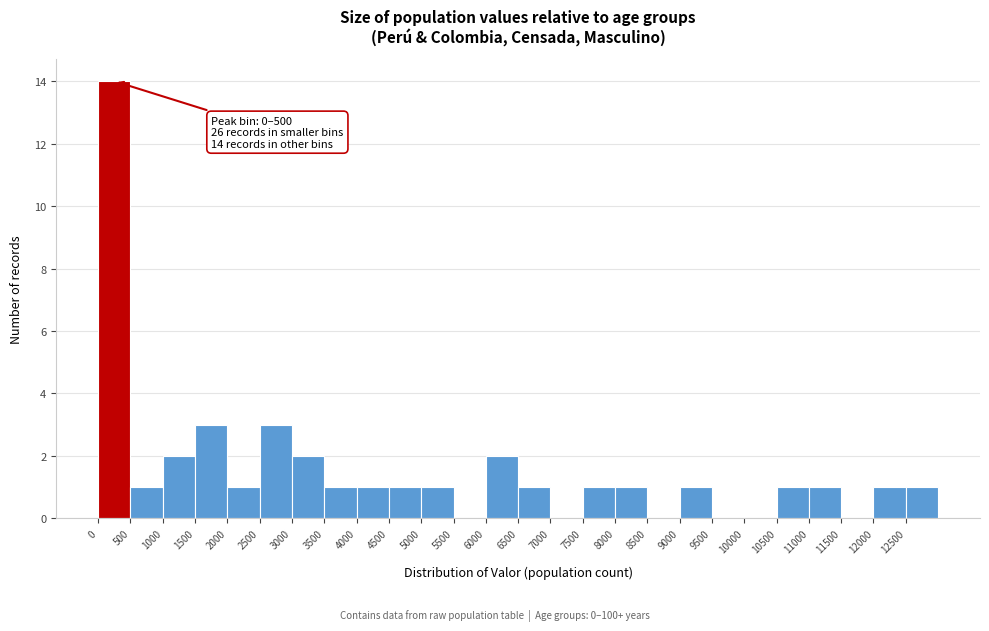

Which range on the x-axis has the tallest bar?

0 to 500